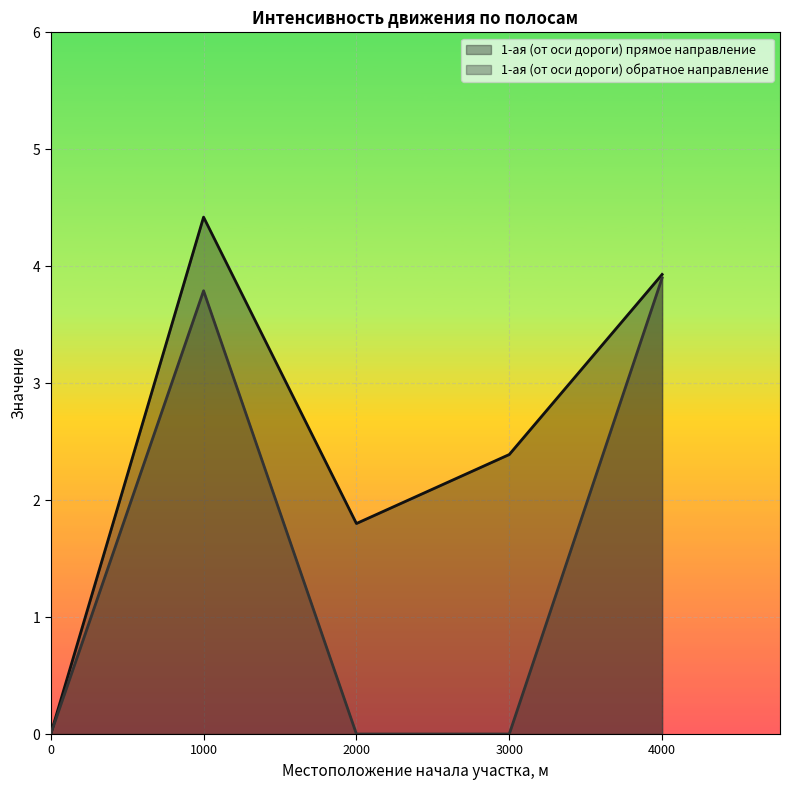

Reading left to right, list all the values displayed in this chart.

1-ая (от оси дороги) прямое направление: 0.0	4.4	1.8	2.4	3.9
1-ая (от оси дороги) обратное направление: 0.0	3.8	0.0	0.0	3.9